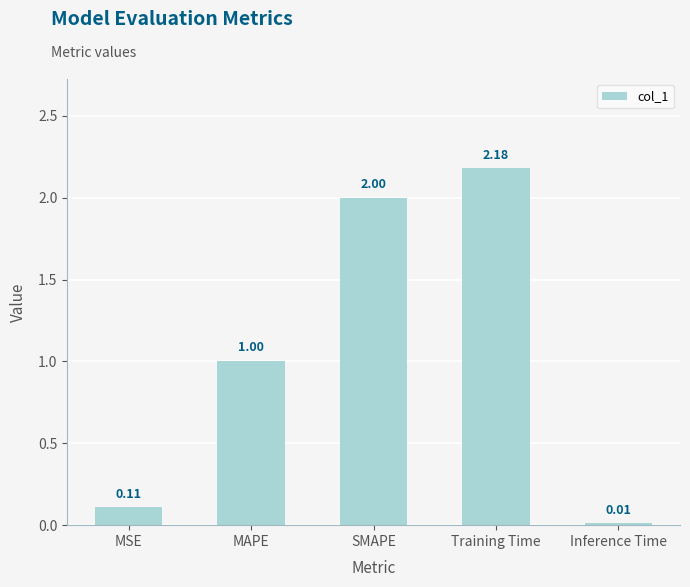

What is the change in value from SMAPE to Training Time?

+0.2